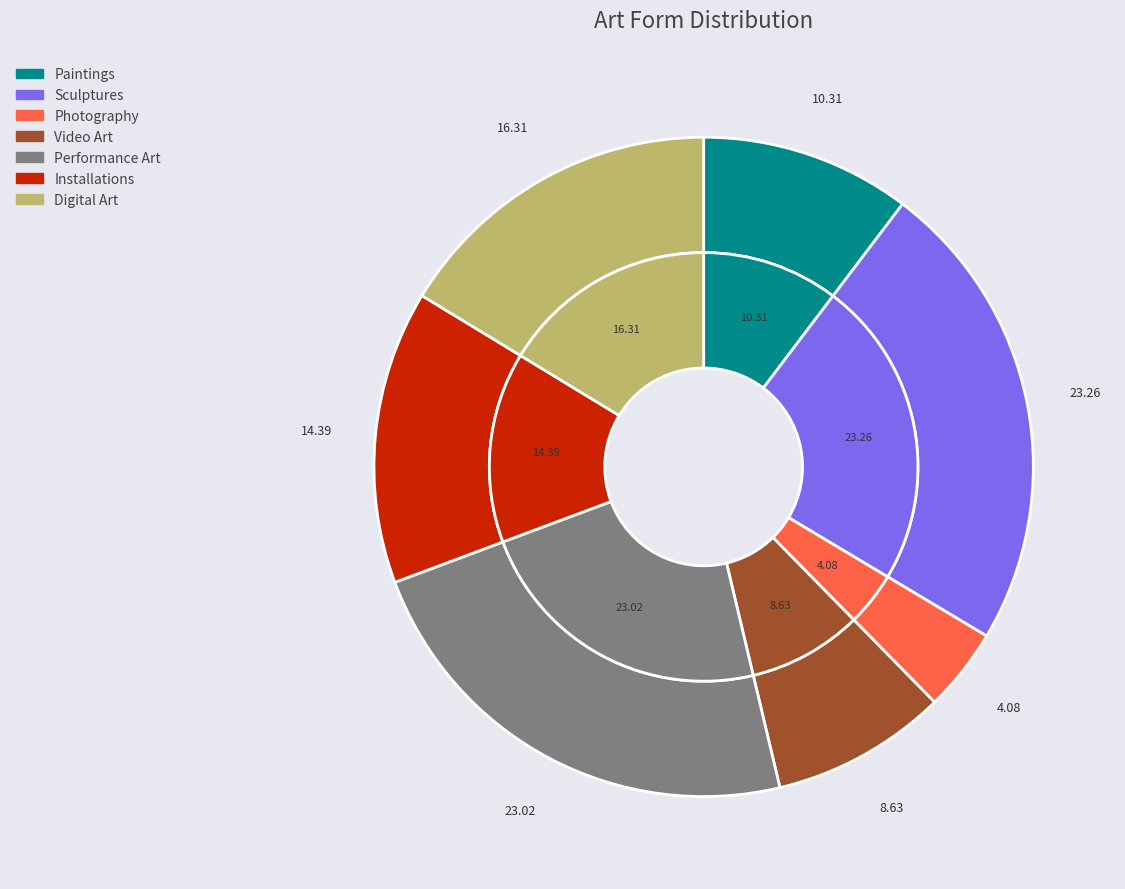

What is the largest slice in the pie chart?

Sculptures